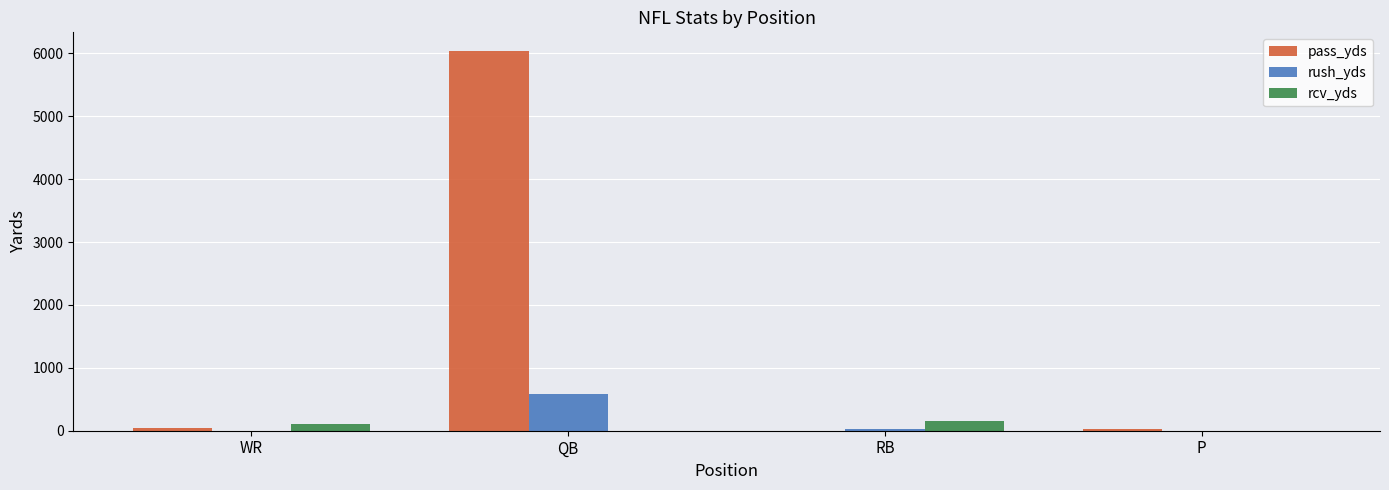

How many series are shown in this chart?

3